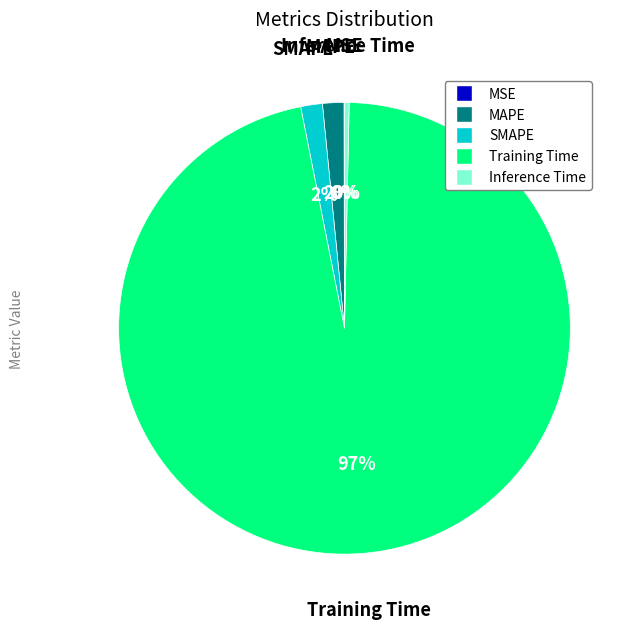

True or false: MAPE accounts for 8% of the total.

False